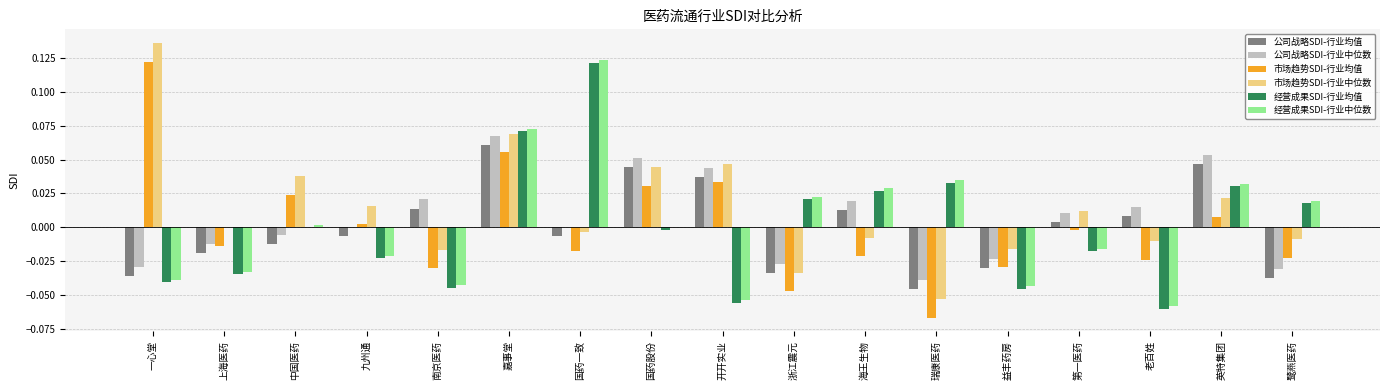

True or false: 经营成果SDI-行业中位数 has a value of 0.0 at 中国医药.

True